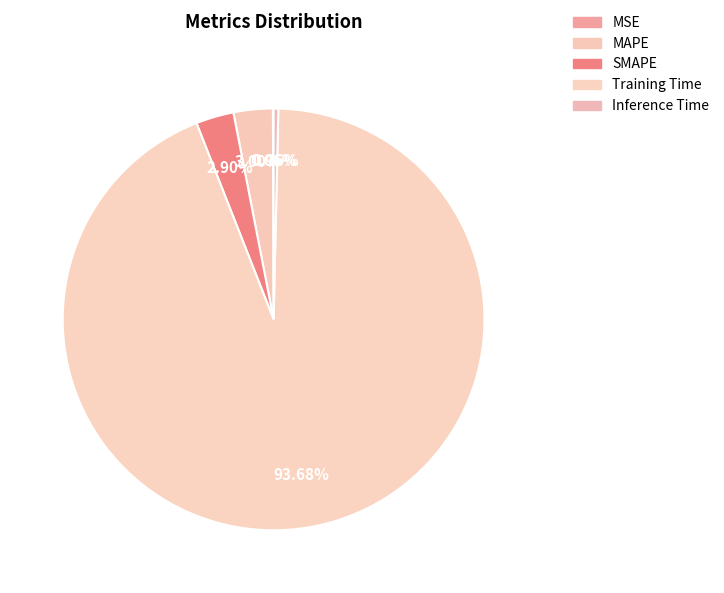

Count the number of slices in the pie.

5